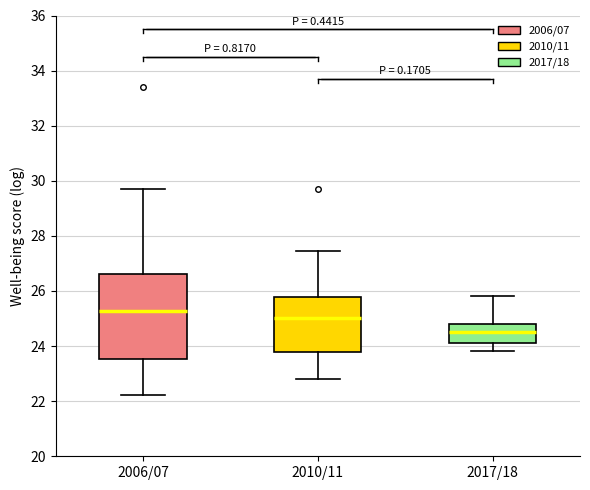

Which box has the lowest median line?

2017/18